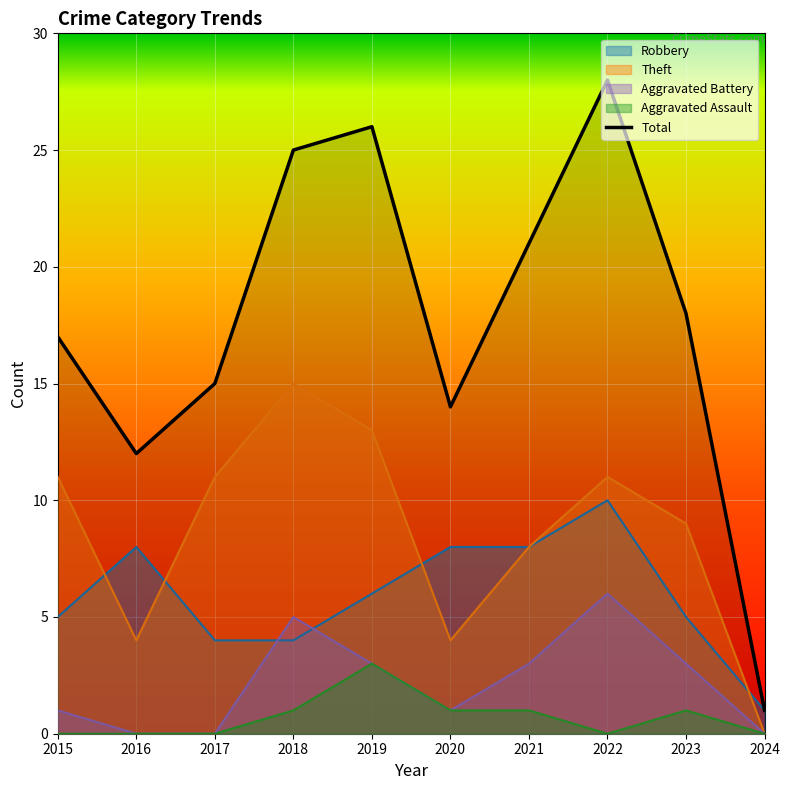

The chart shows a value of 7 at 2018. True or false?

False